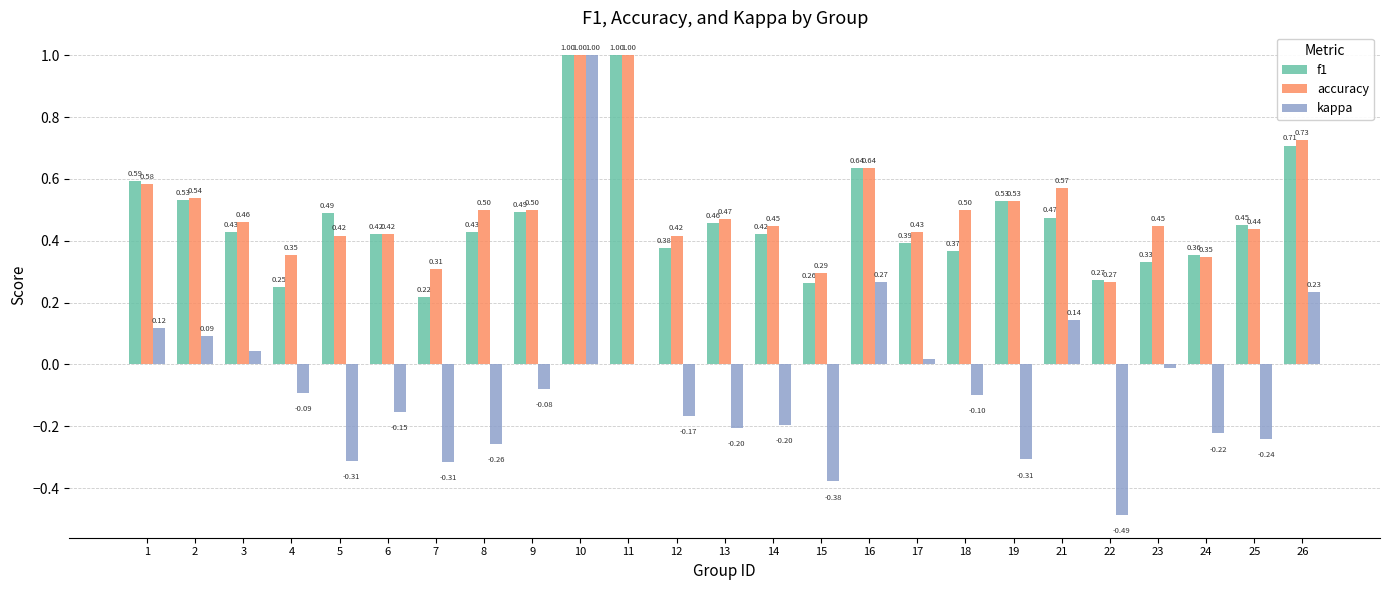

At which category is the sum across all series the highest?

10